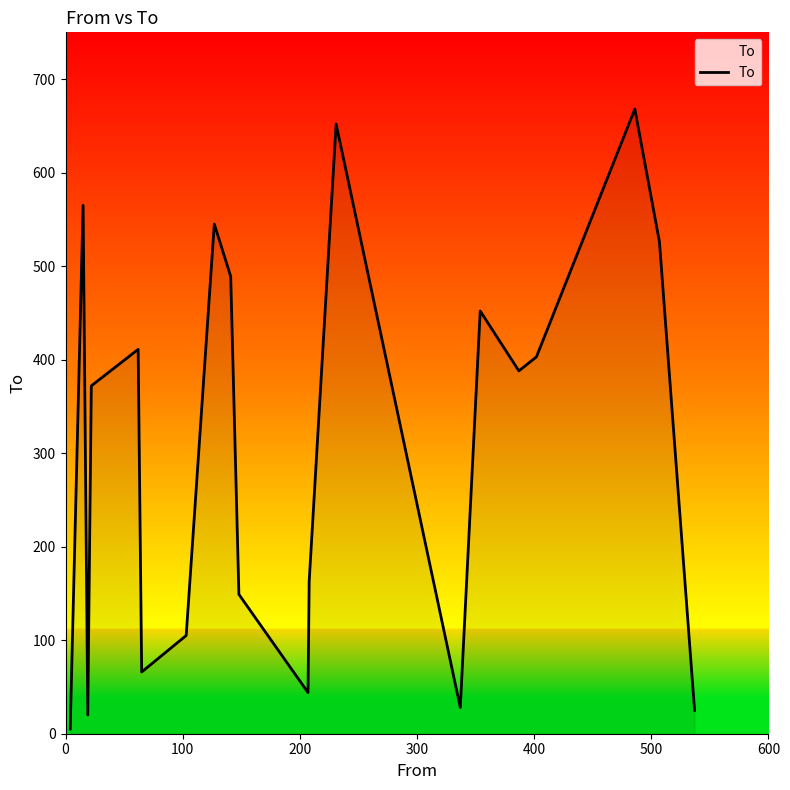

What is the maximum value shown in the chart?

668